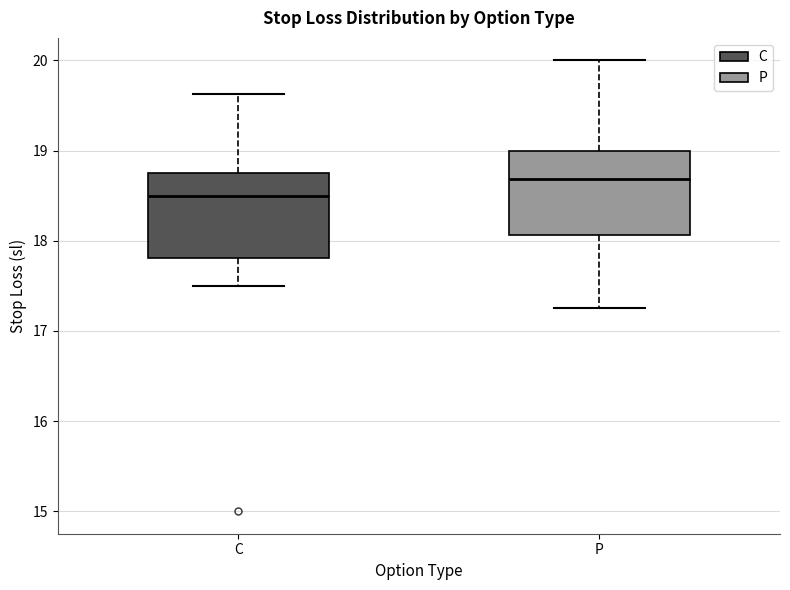

Which box's median line is the highest?

P